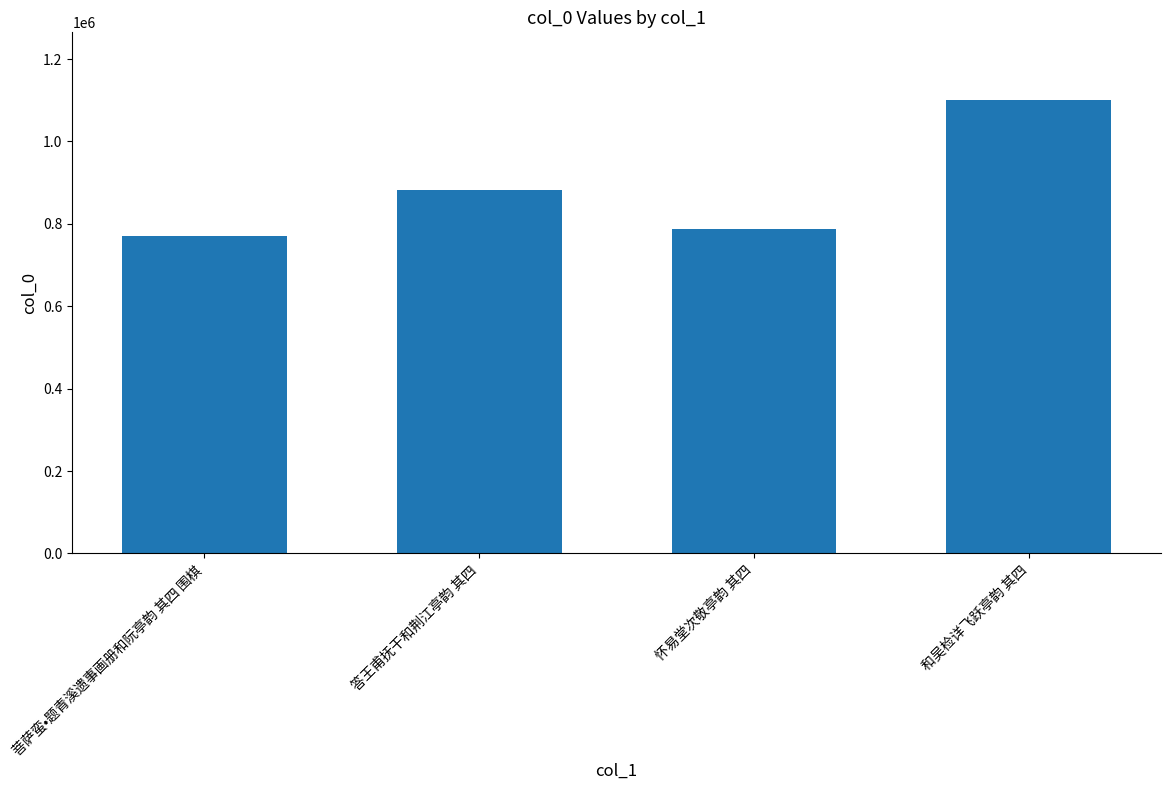

Reading left to right, transcribe all the data shown in this chart.

菩萨蛮•题青溪遗事画册和阮亭韵 其四 围棋=769760	答王甫抚干和荆江亭韵 其四=883176	怀易堂次敬亭韵 其四=786972	和吴检详飞跃亭韵 其四=1099886